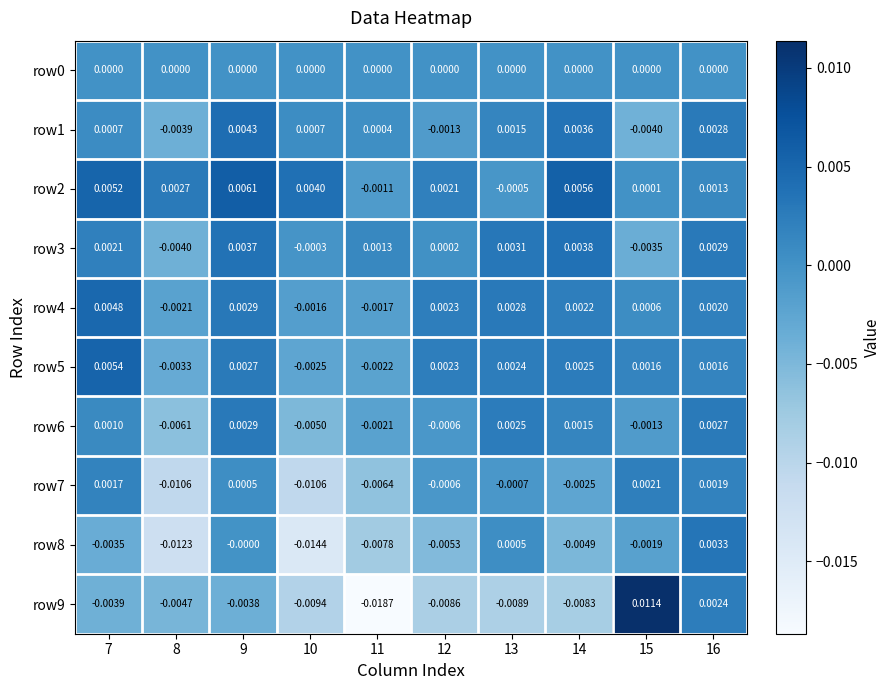

How many series are shown in this chart?

10